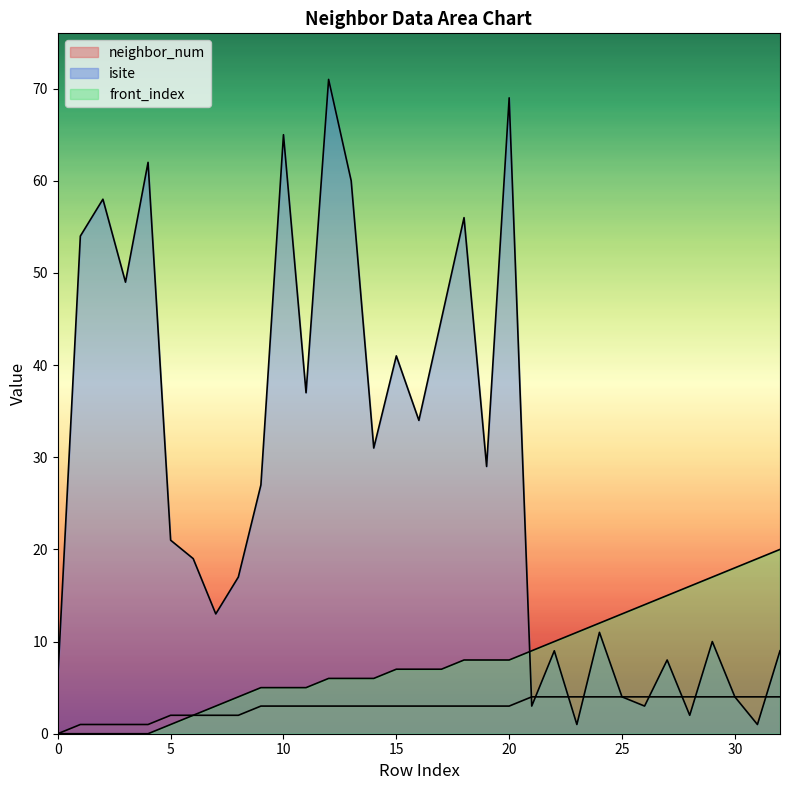

How many lines are shown in the chart?

3